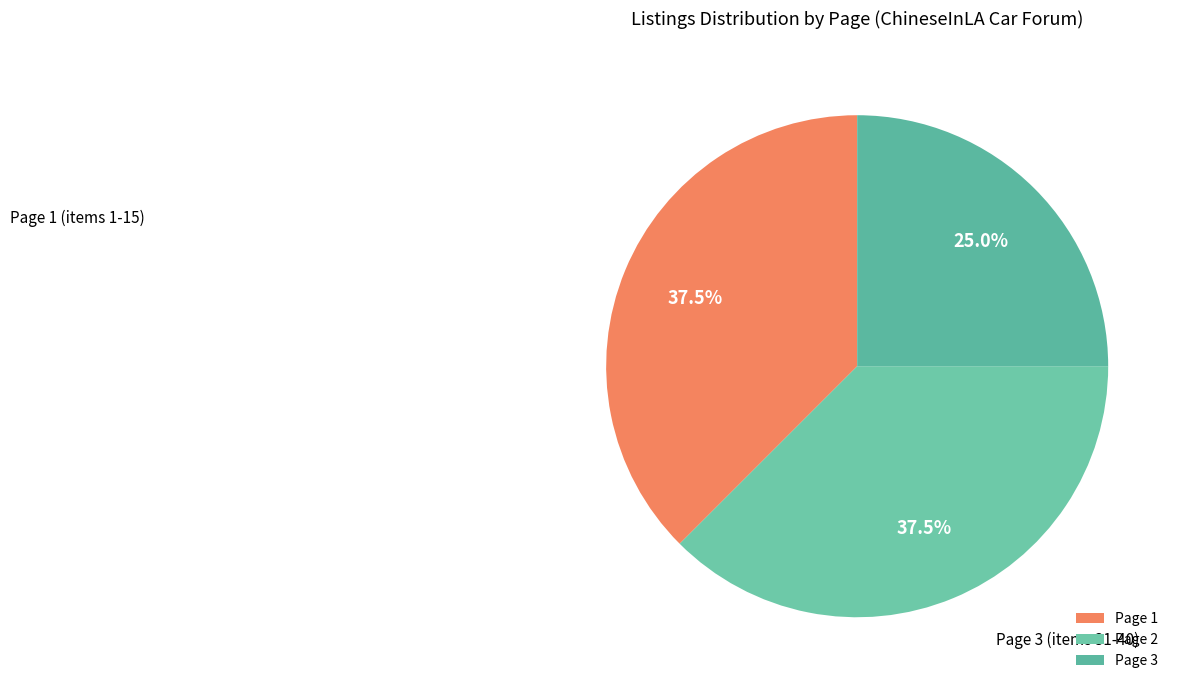

What portion of the pie excludes Page 2?

62.5%